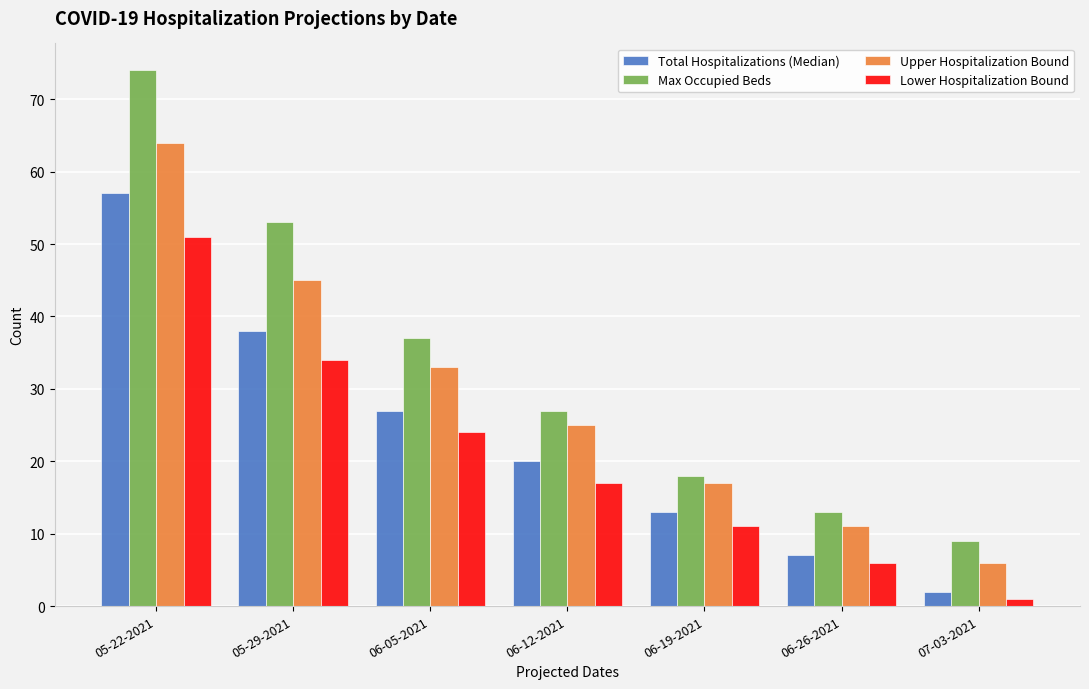

Which label corresponds to the largest value in the chart?

05-22-2021